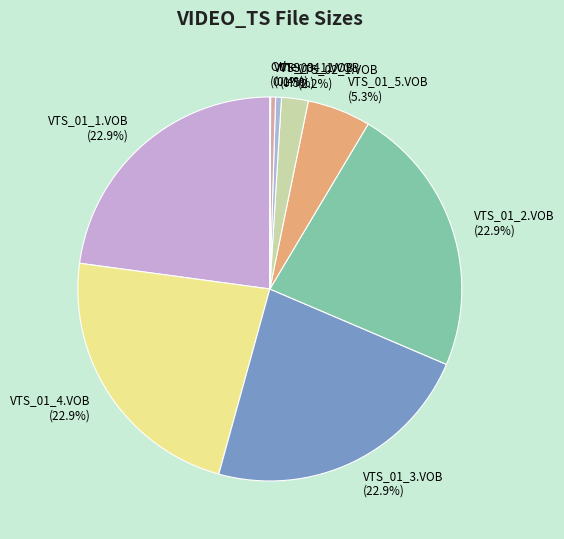

To the nearest percent, what is the combined percentage of VTS_02_1.VOB and VTS_04_1.VOB?

3%